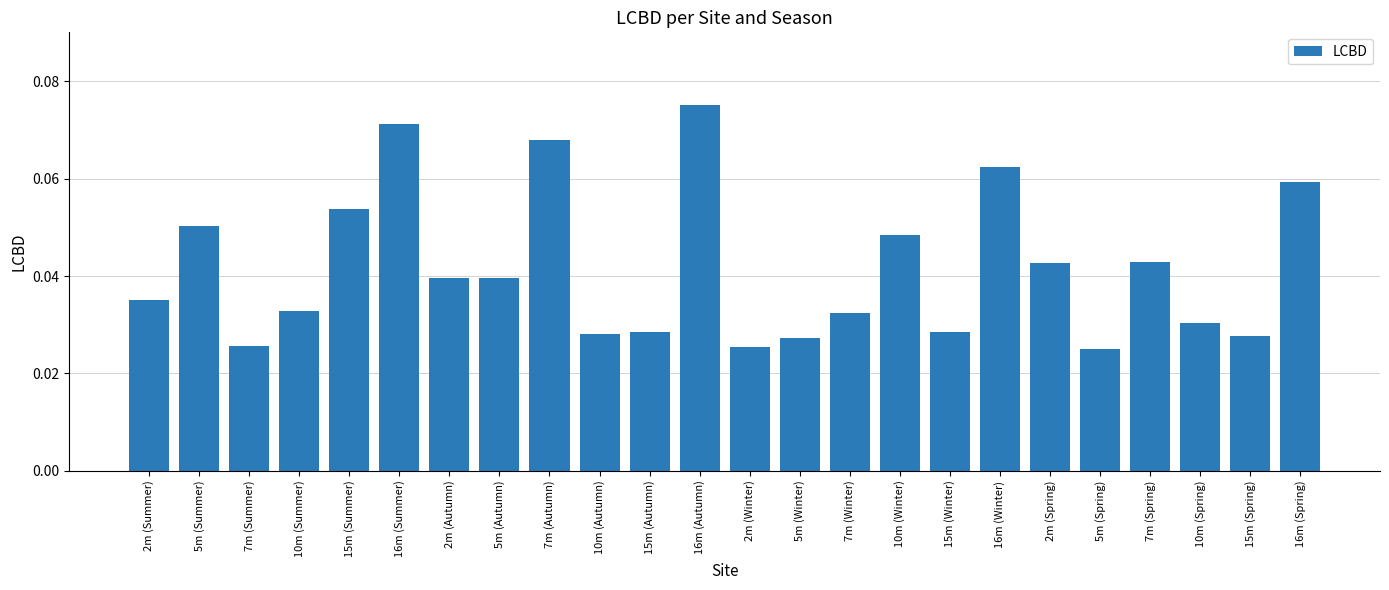

Which has a higher value, 16m (Summer) or 10m (Autumn)?

16m (Summer)